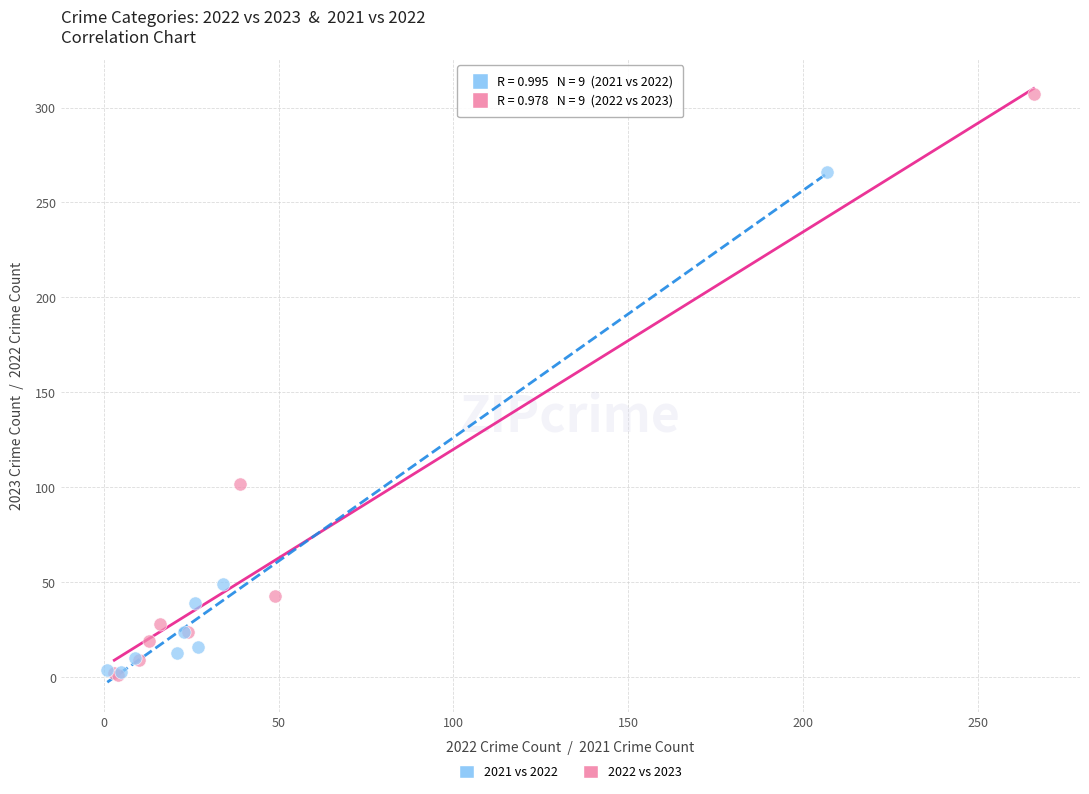

Which series reaches the maximum Y coordinate?

2022 vs 2023